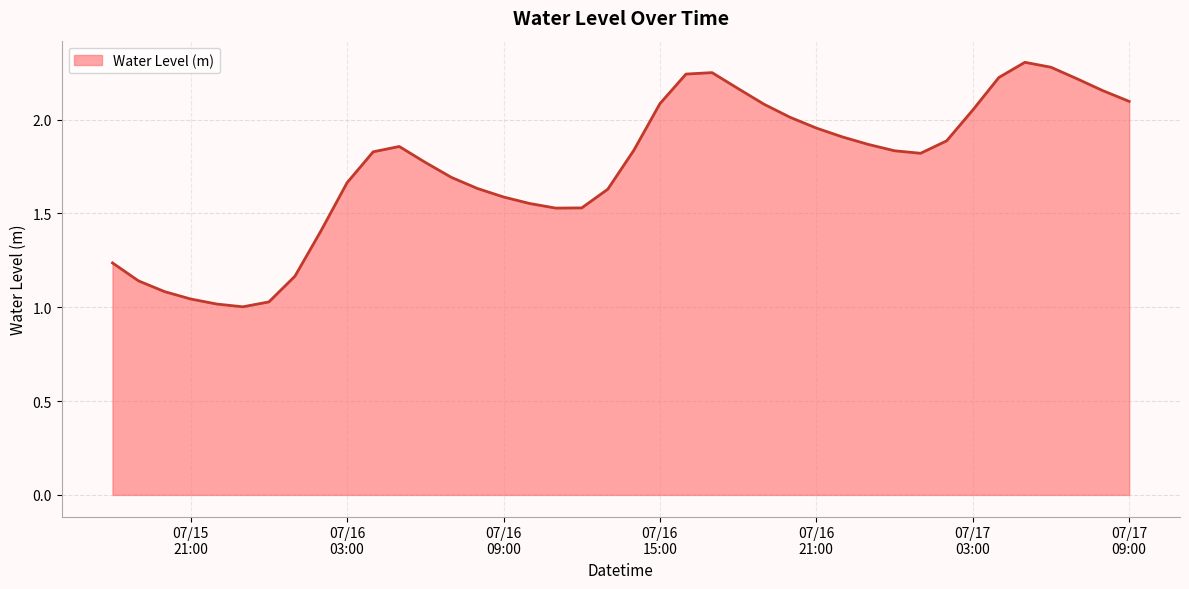

How many interior local valleys (lower than both neighbors) does the data have?

3